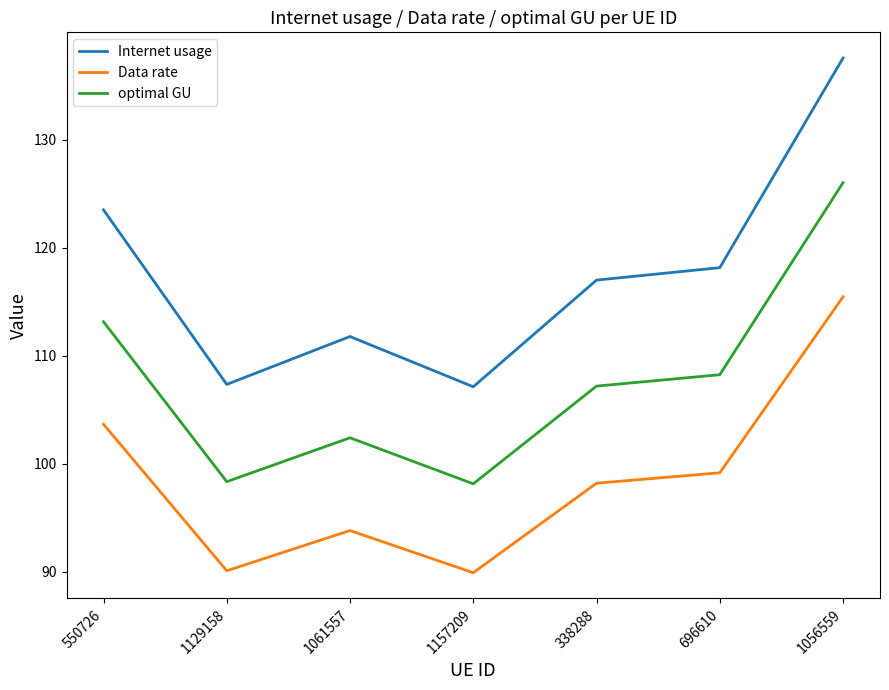

List the series in order of their overall mean, highest first.

Internet usage, optimal GU, Data rate